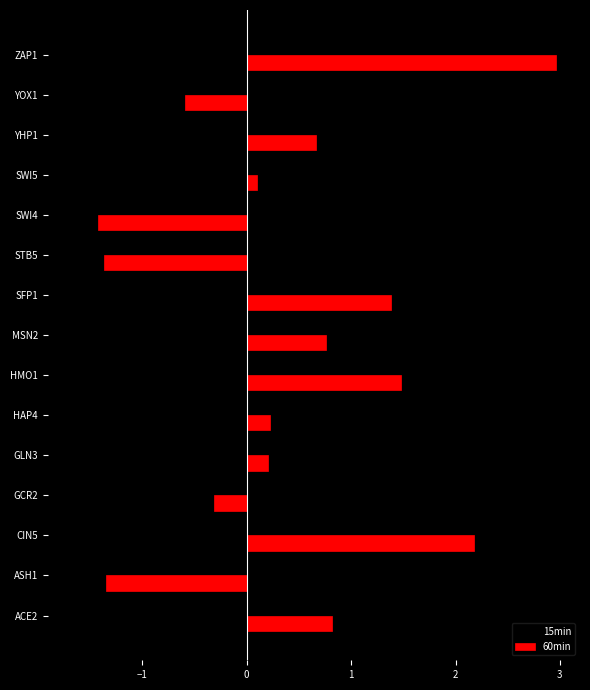

Is it true that 60min equals 0.2 at ACE2?

False